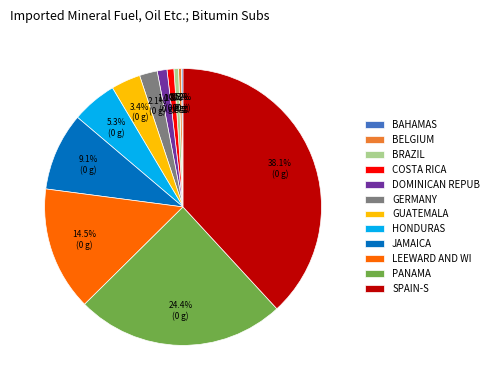

What is the largest slice in the pie chart?

SPAIN-S